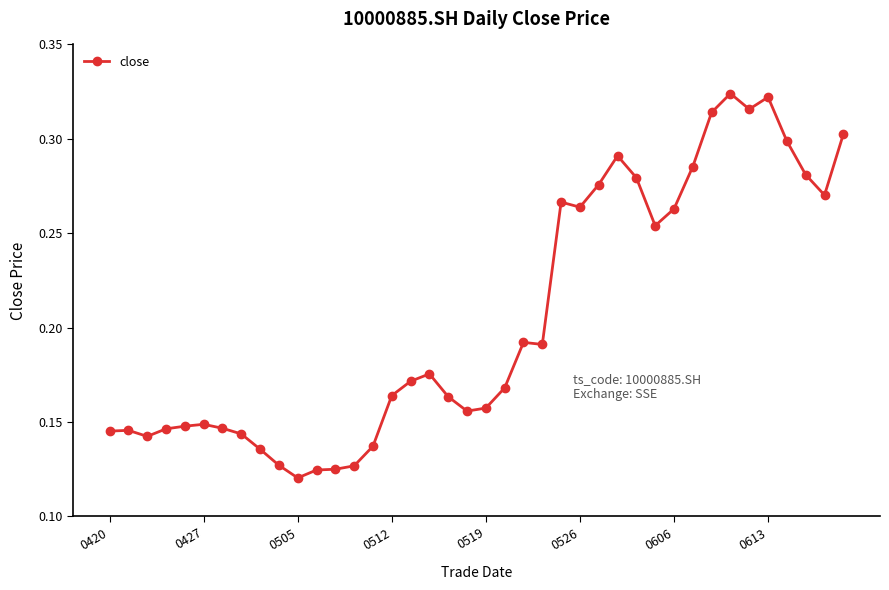

Count the values in the range 0 to 1.

40